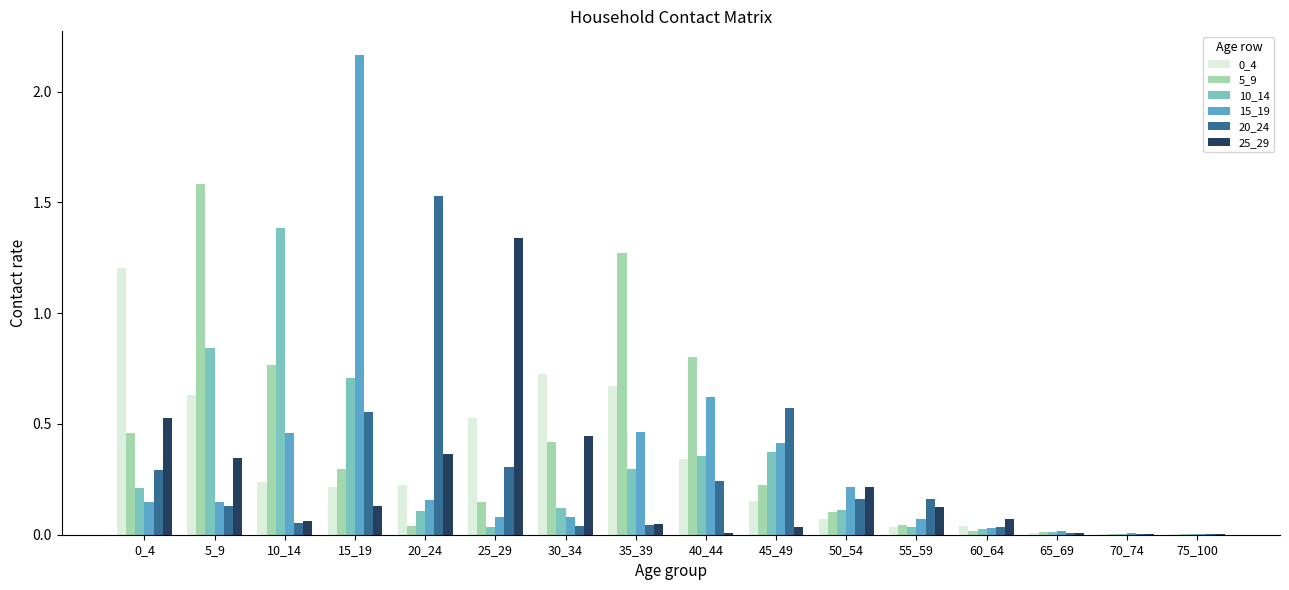

At which category does the chart reach its peak across all series?

15_19